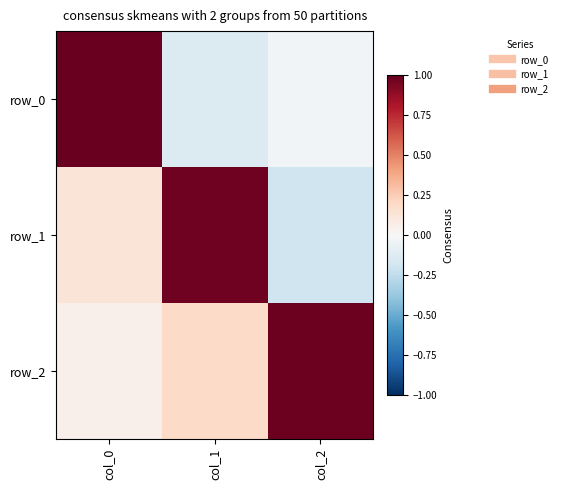

What is the average value of the row_1 series?

0.3